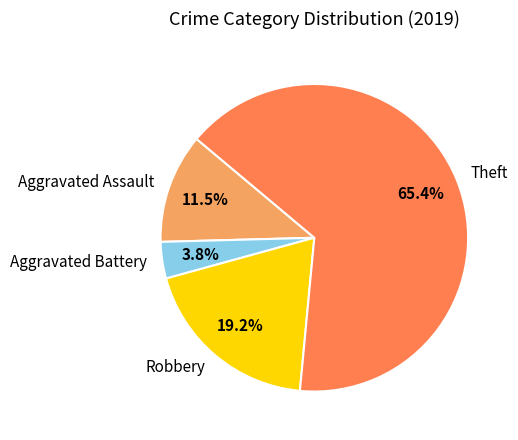

What is the majority slice?

Theft